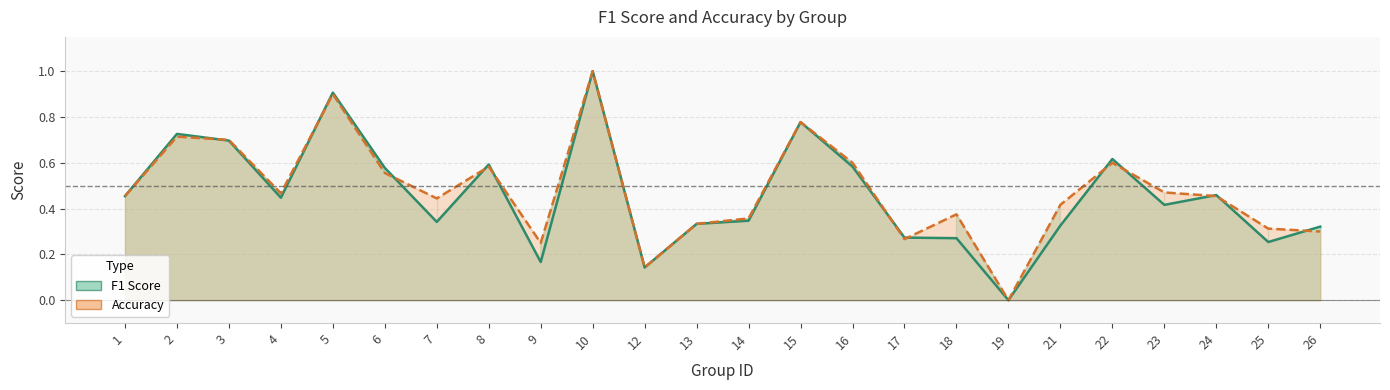

List the series in order of their overall mean, lowest first.

f1, accuracy